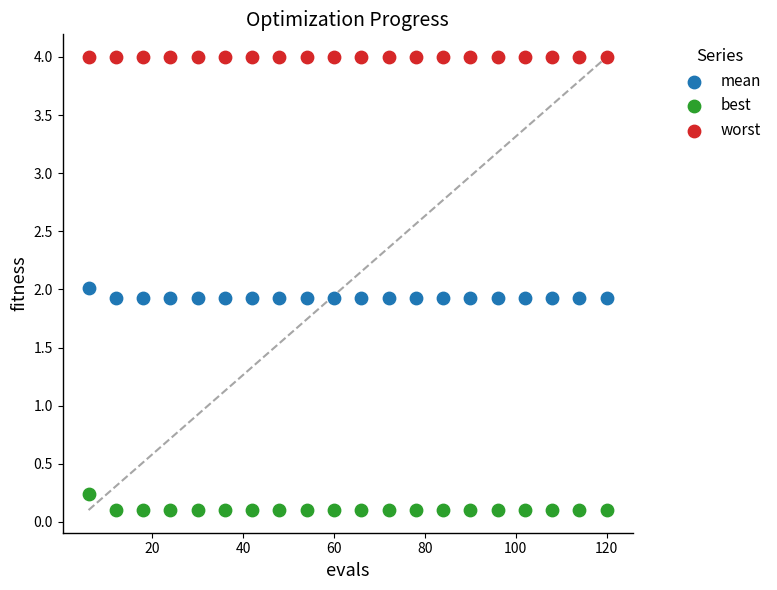

Which series contains the highest Y value?

worst